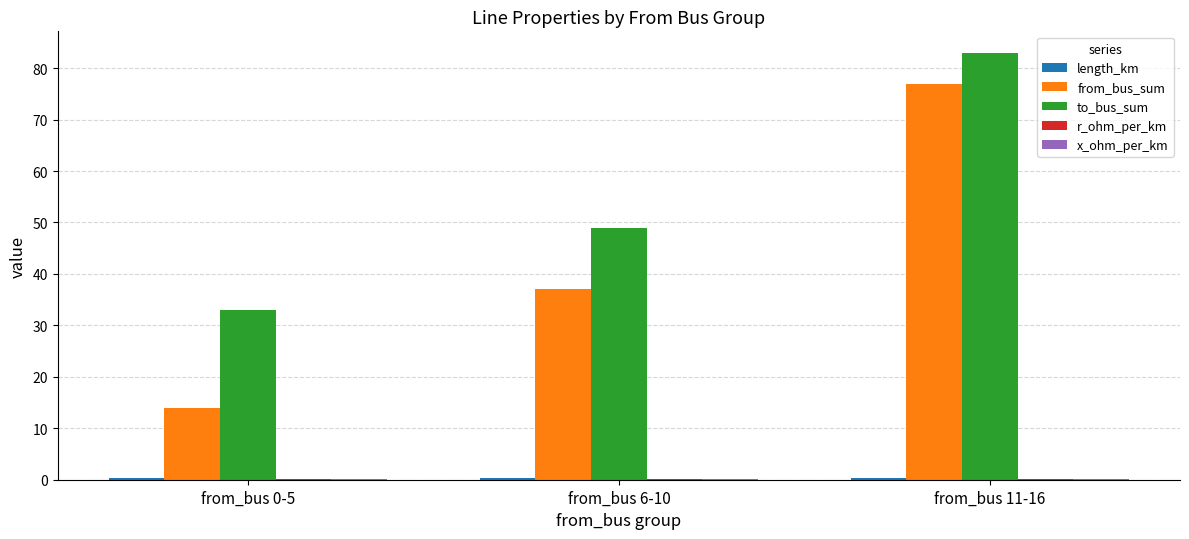

Is the value of to_bus_sum at from_bus 11-16 greater than the value of from_bus_sum at from_bus 0-5?

Yes